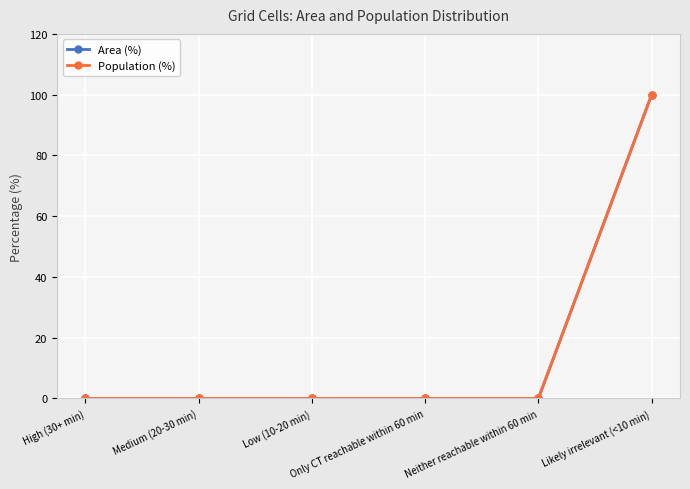

Reading right to left, what are all the values shown in this chart?

Area (%): 100	0	0	0	0	0
Population (%): 100	0	0	0	0	0